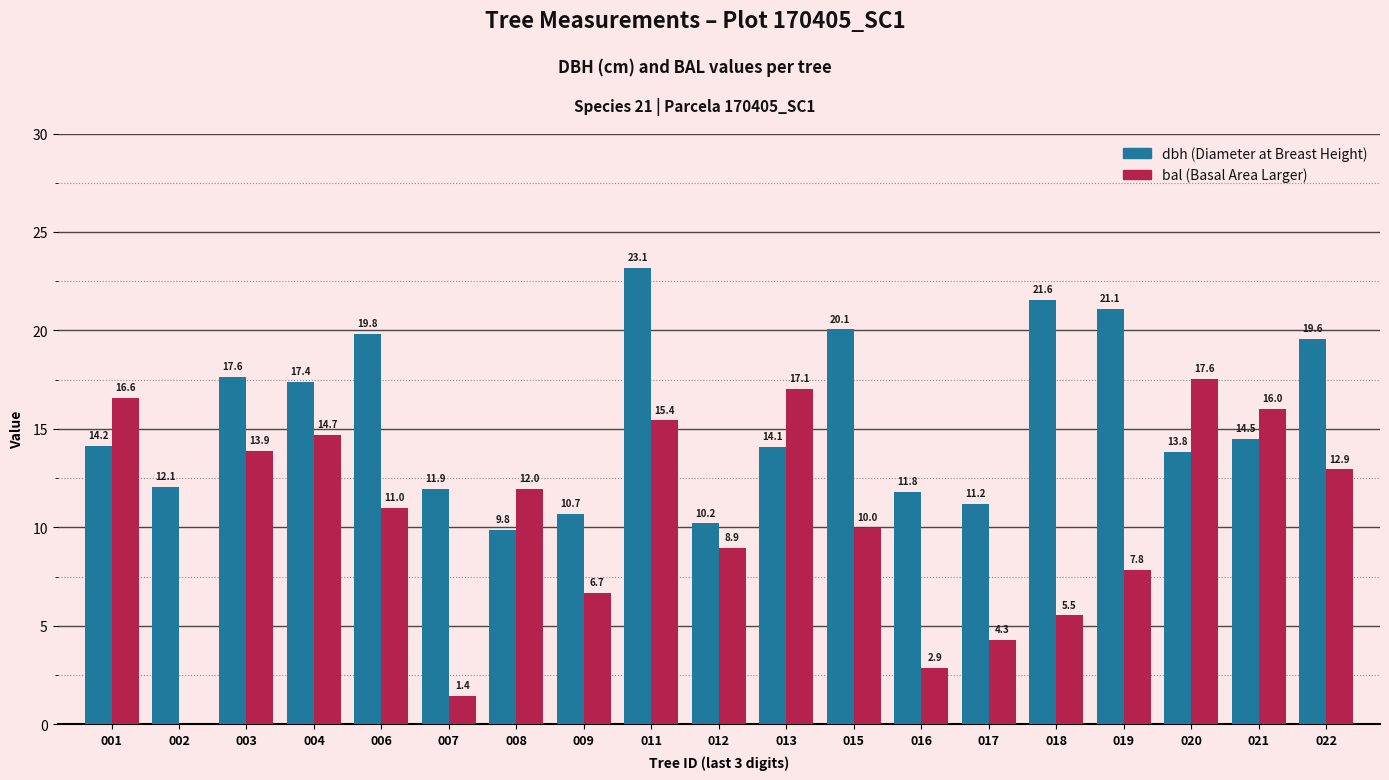

Which category has the highest value across all series?

011